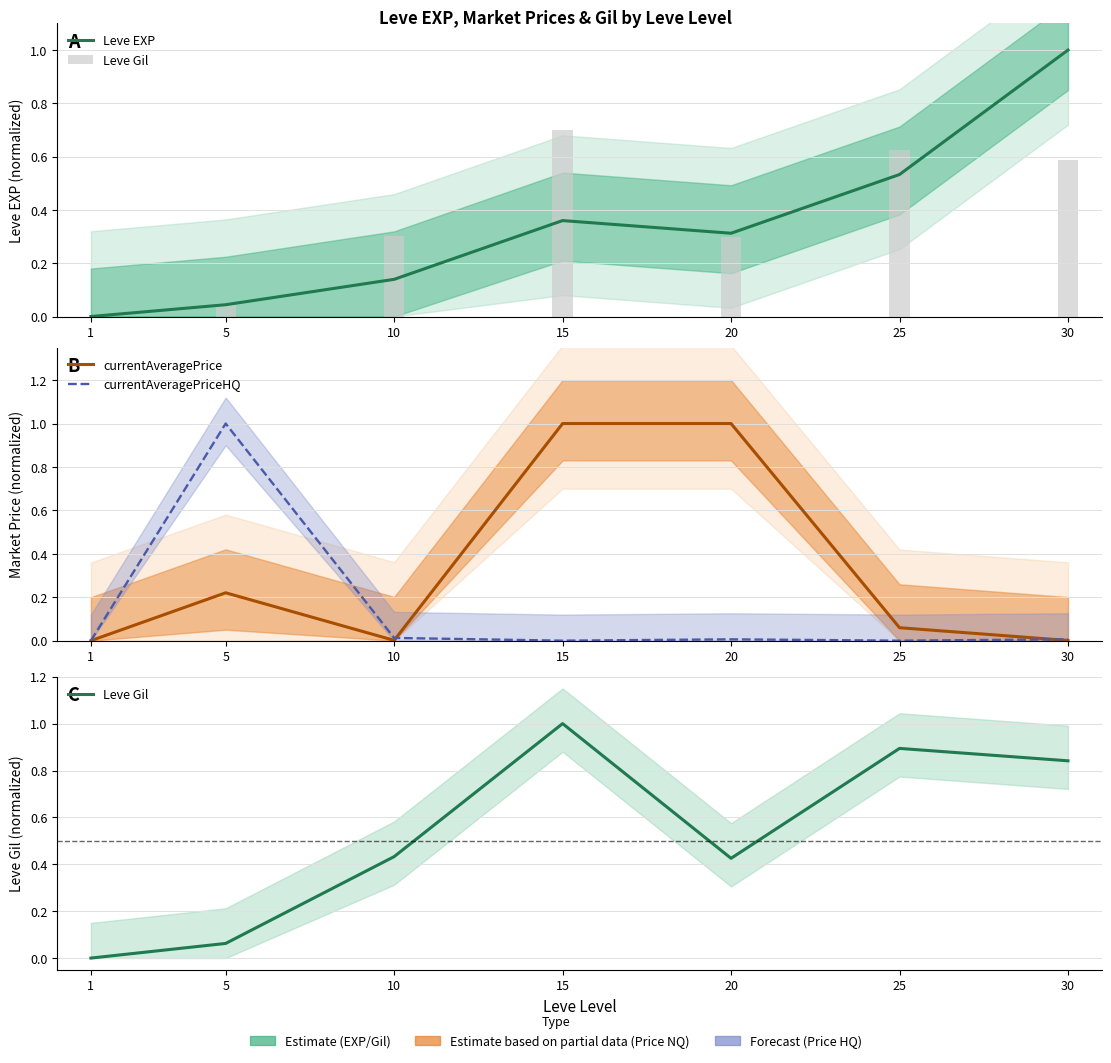

Reading right to left, extract all data points from this chart.

Leve EXP: 30=1.0	25=0.5	20=0.3	15=0.4	10=0.1	5=0.0	1=0.0
Leve Gil: 30=0.8	25=0.9	20=0.4	15=1.0	10=0.4	5=0.1	1=0.0
currentAveragePrice: 30=0.0	25=0.1	20=1.0	15=1.0	10=0.0	5=0.2	1=0.0
currentAveragePriceHQ: 30=0.0	25=0.0	20=0.0	15=0.0	10=0.0	5=1.0	1=0.0